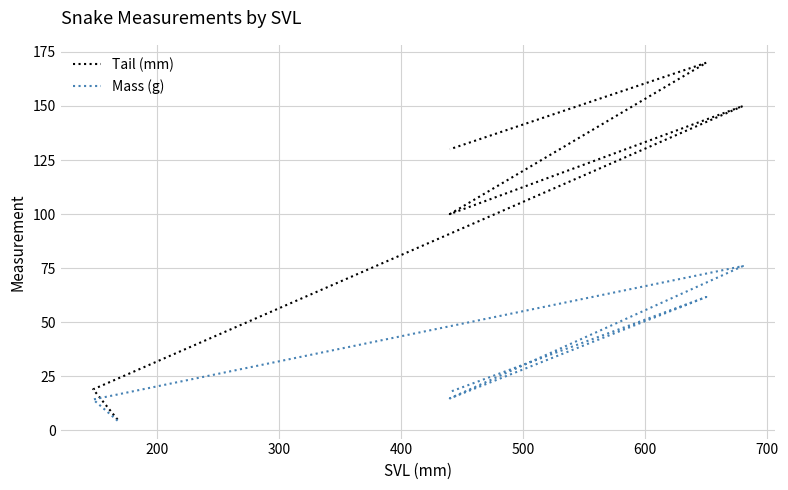

Which series has the largest total across all categories?

Tail (mm)